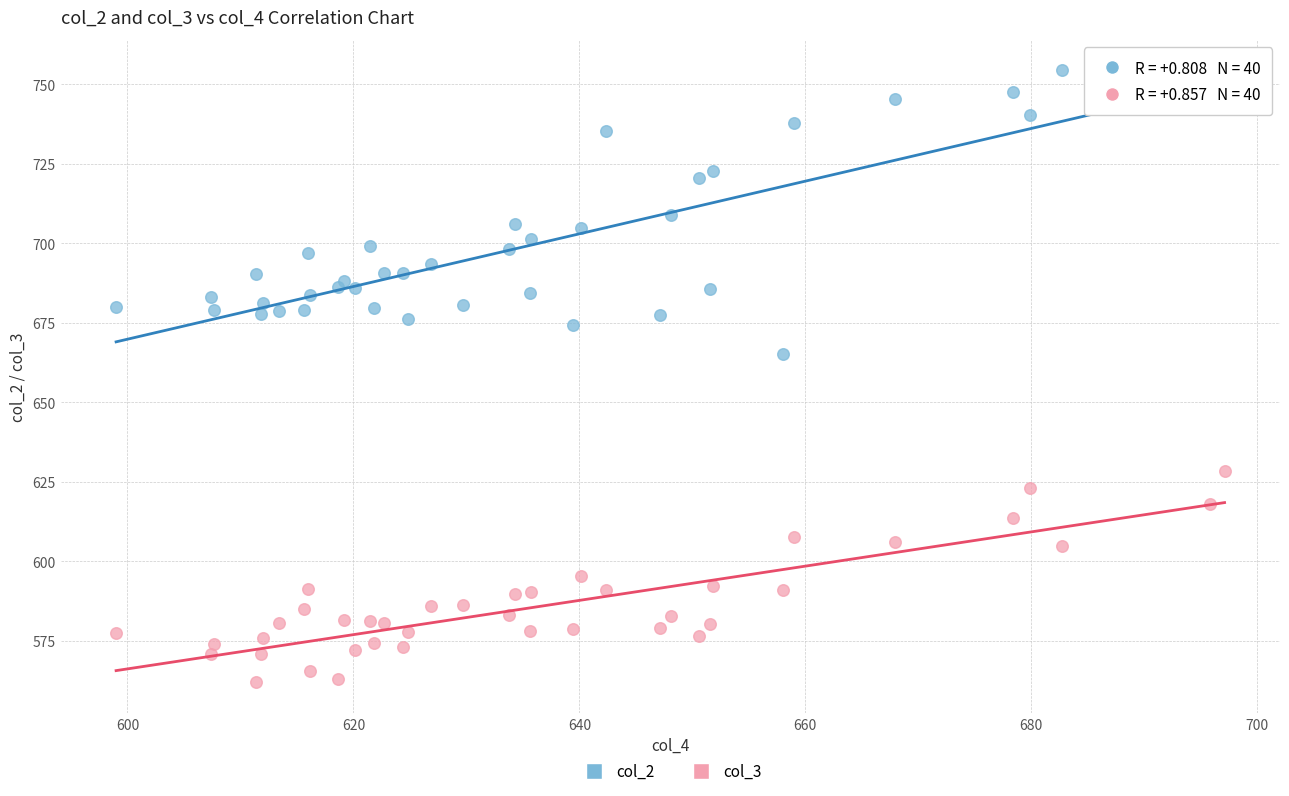

Across all series, what Y value is closest to 658?

665.1